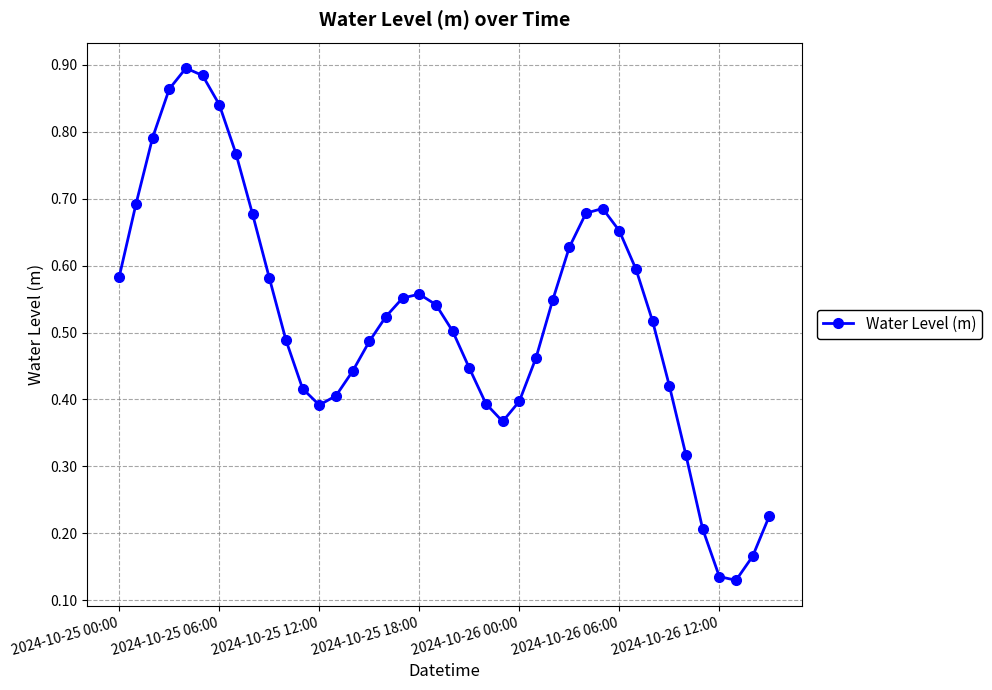

Does the chart display data point markers on the line(s)?

Yes